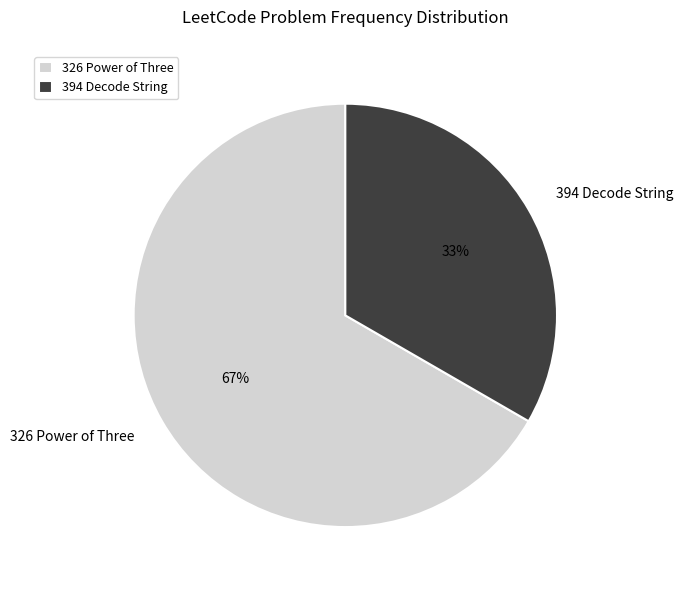

The 394 Decode String slice represents 33% of the pie. True or false?

True